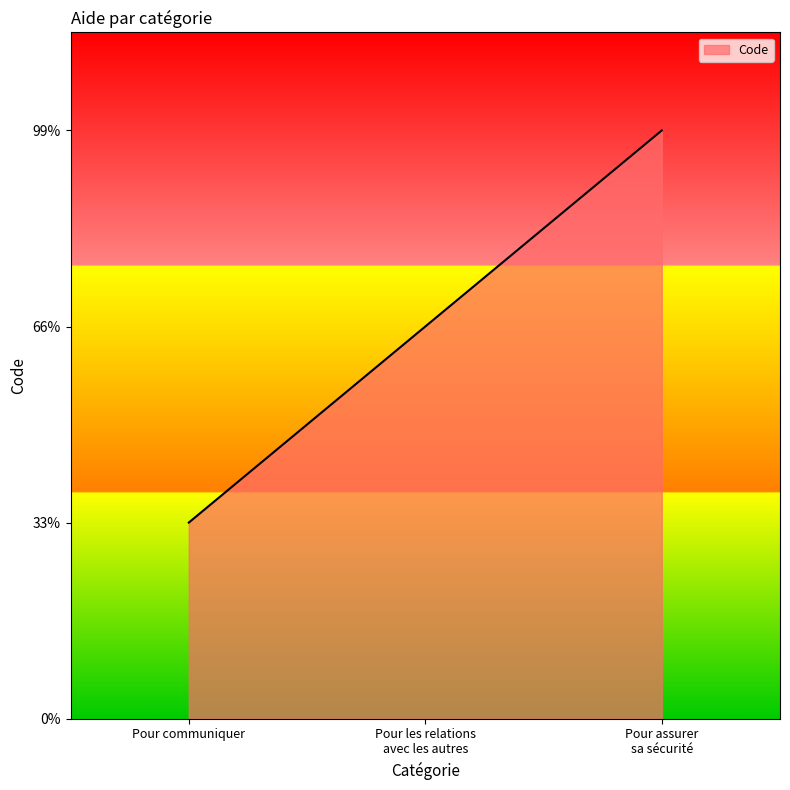

What is the difference between the maximum and minimum values?

2